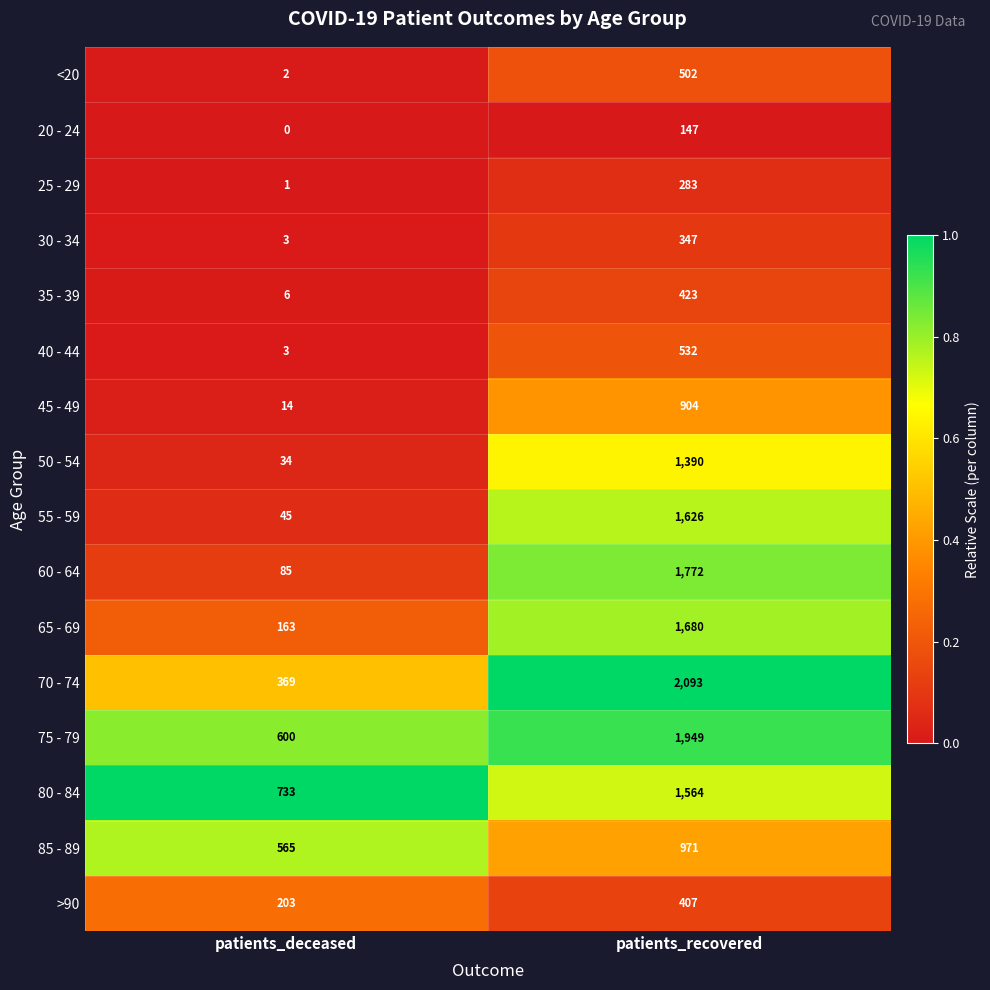

What is the average value of the 40 - 44 series?

268